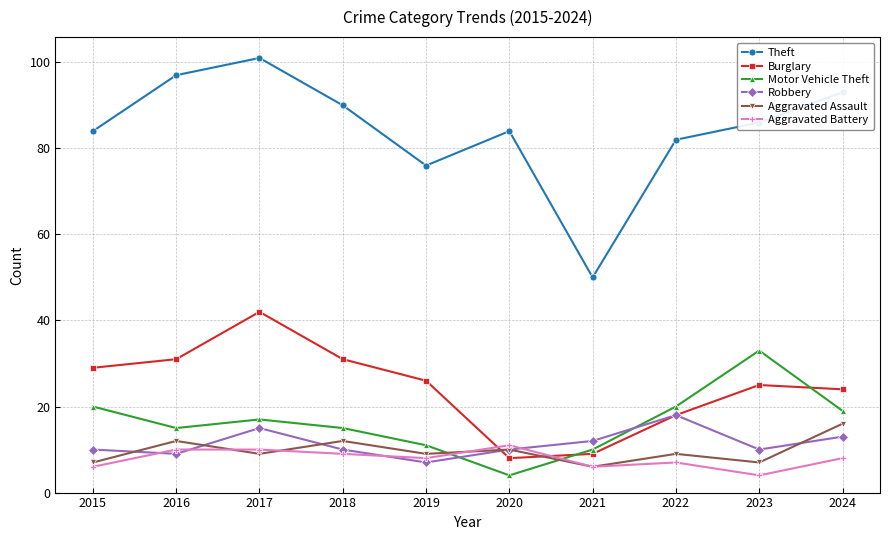

The Theft series shows 142 at 2022. True or false?

False